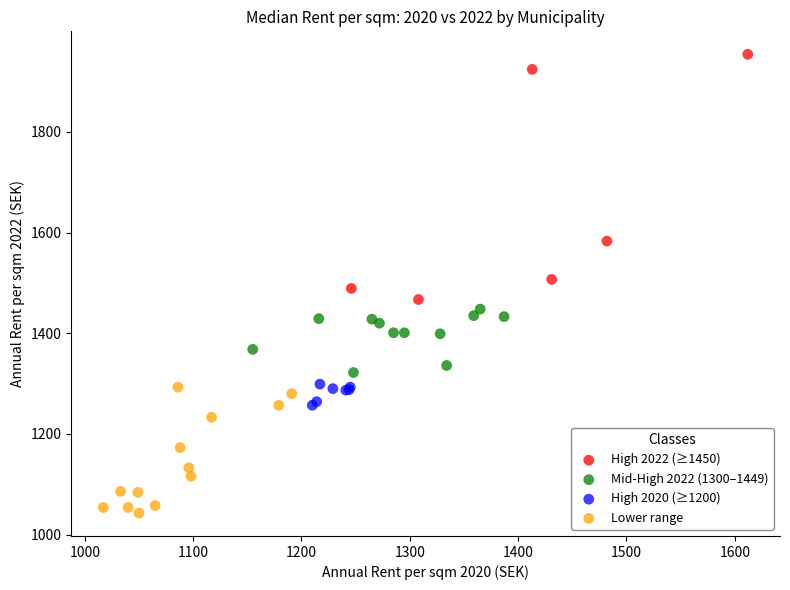

Which series has the widest spread of Y values?

High 2022 (≥1450)